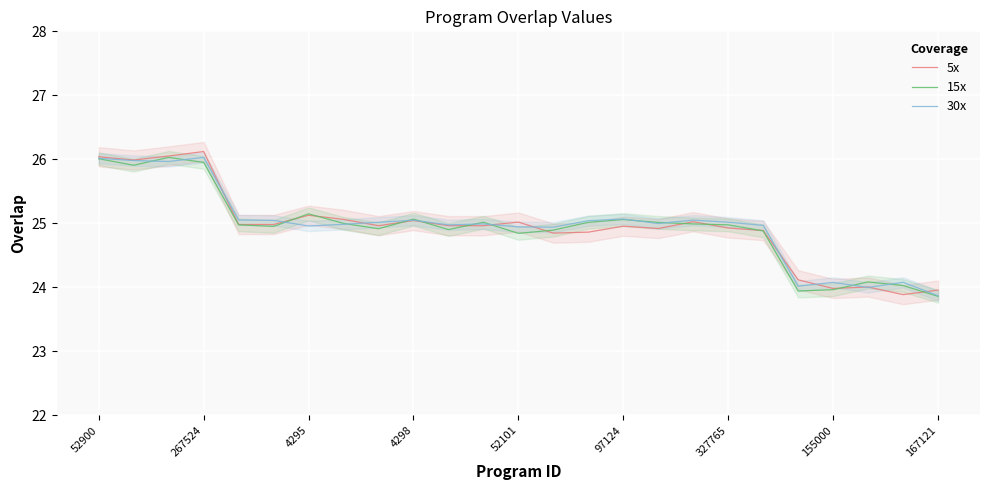

Reading left to right, transcribe all the data shown in this chart.

5x: 26.0	26.0	26.1	26.1	25.0	25.0	25.1	25.1	25.0	25.0	25.0	25.0	25.0	24.8	24.9	25.0	24.9	25.0	24.9	24.9	24.1	24.0	24.0	23.9	24.0
15x: 26.0	25.9	26.0	26.0	25.0	25.0	25.1	25.0	24.9	25.1	24.9	25.0	24.8	24.9	25.0	25.1	25.0	25.0	25.0	24.9	23.9	24.0	24.1	24.0	23.9
30x: 26.0	26.0	26.0	26.0	25.1	25.0	25.0	25.0	25.0	25.0	25.0	25.0	24.9	24.9	25.0	25.1	25.0	25.1	25.0	25.0	24.0	24.1	24.0	24.1	23.9